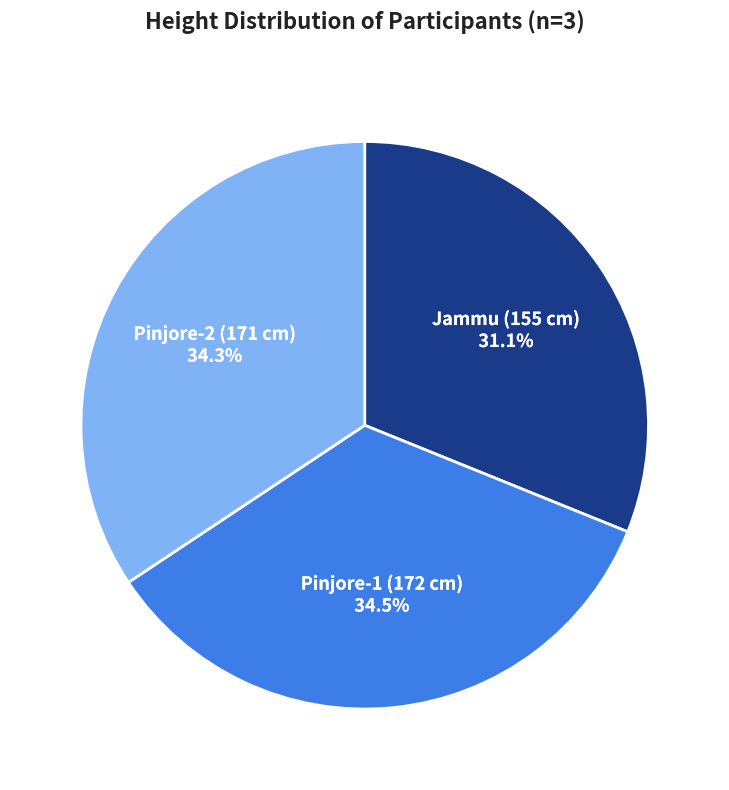

To the nearest percent, what is the difference between the largest and smallest slice percentages?

3%